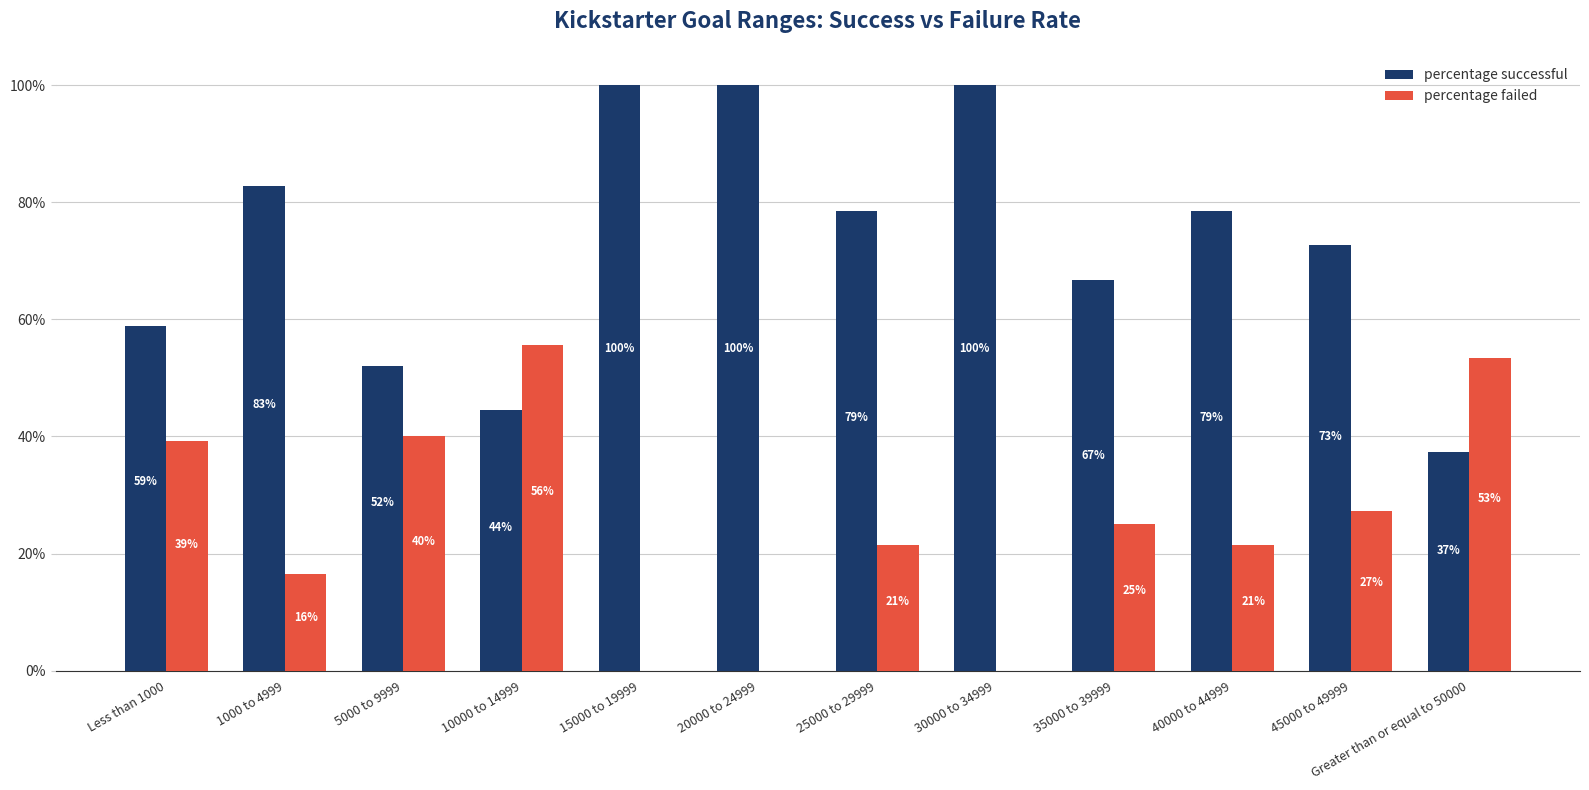

What are all the series names shown in the legend?

percentage successful, percentage failed